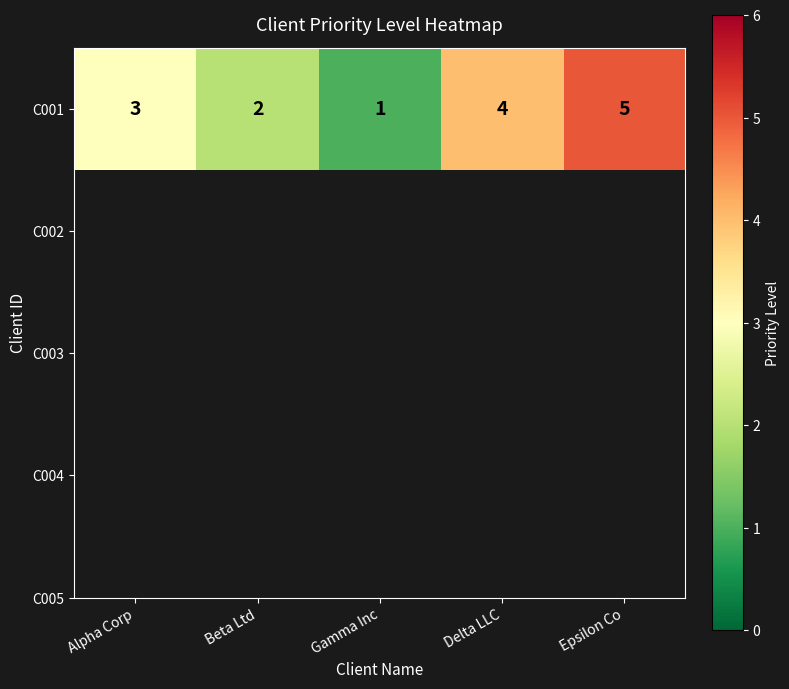

True or false: the data shows 2 at Beta Ltd.

True